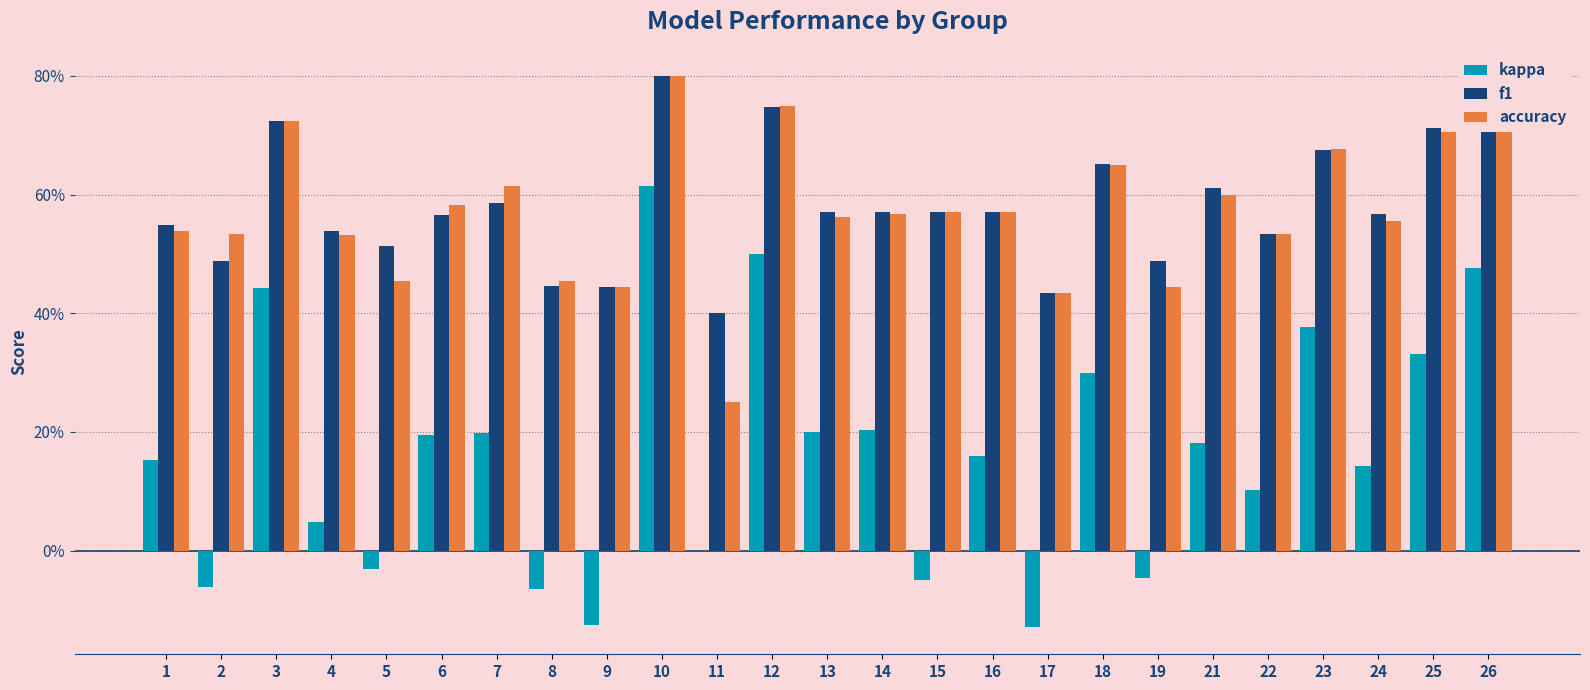

Between 13 and 22, which series saw the biggest shift?

kappa